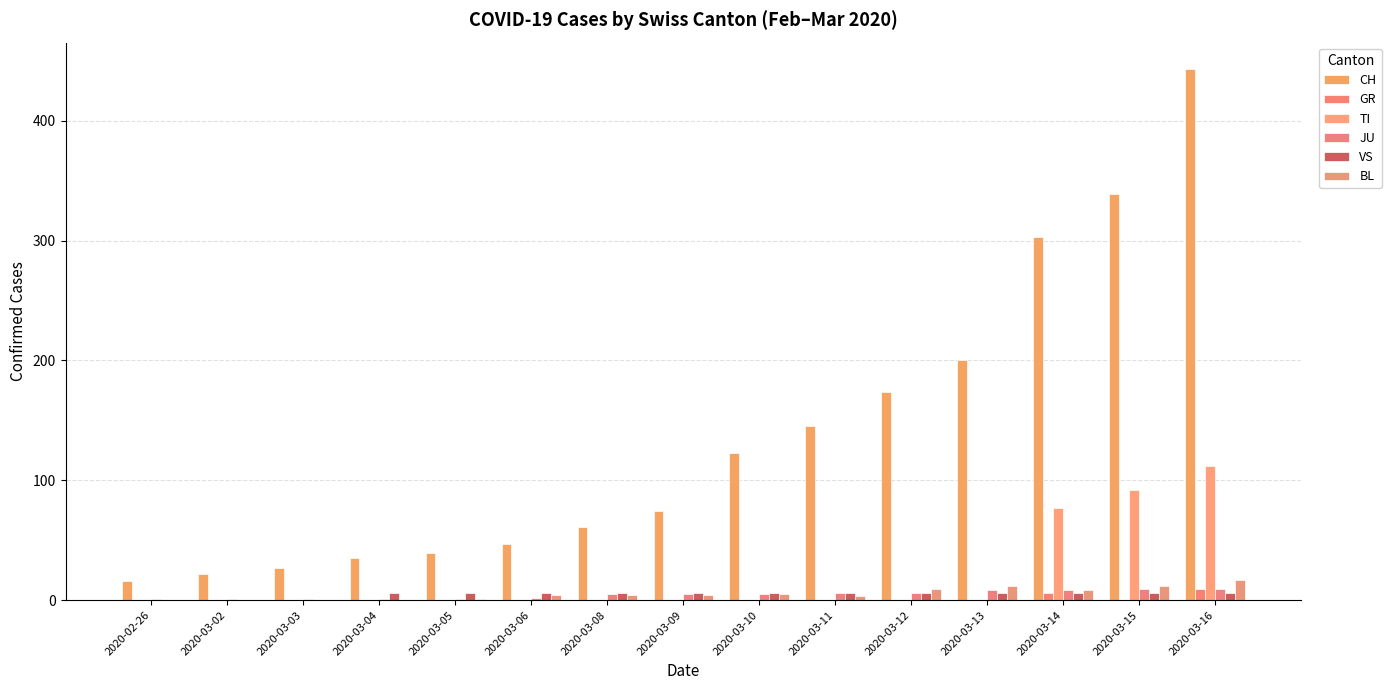

How many VS values are between 6 and 7?

12